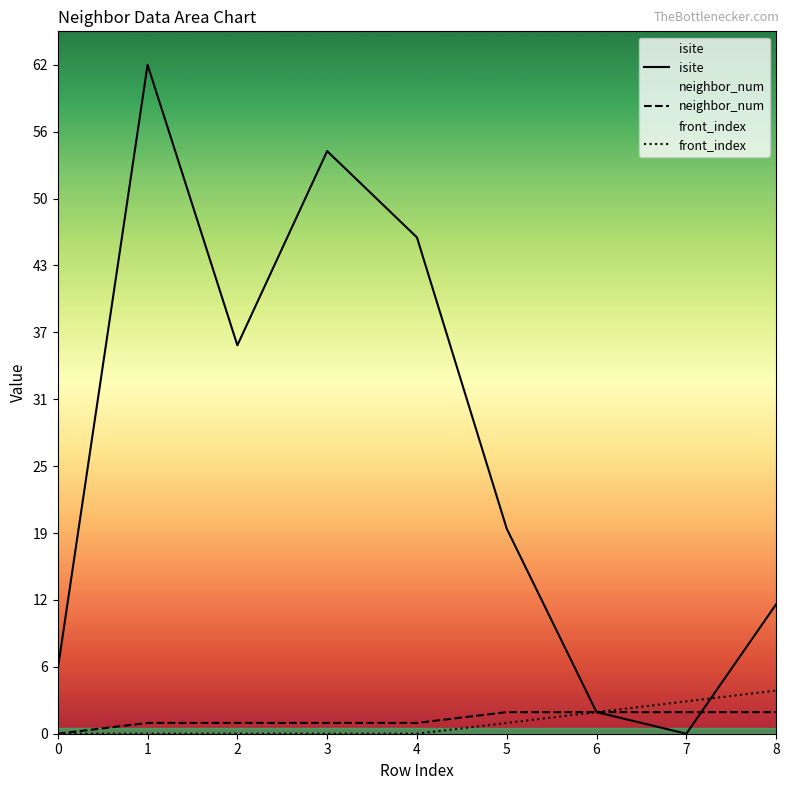

Where is neighbor_num nearest to the value 1?

1